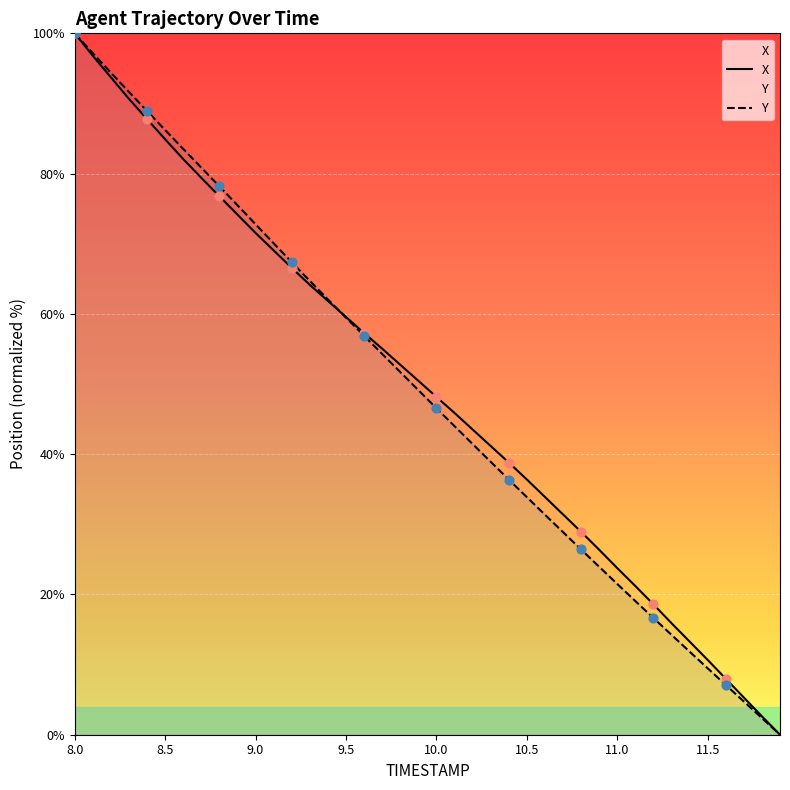

Which series has the widest spread of Y values?

X